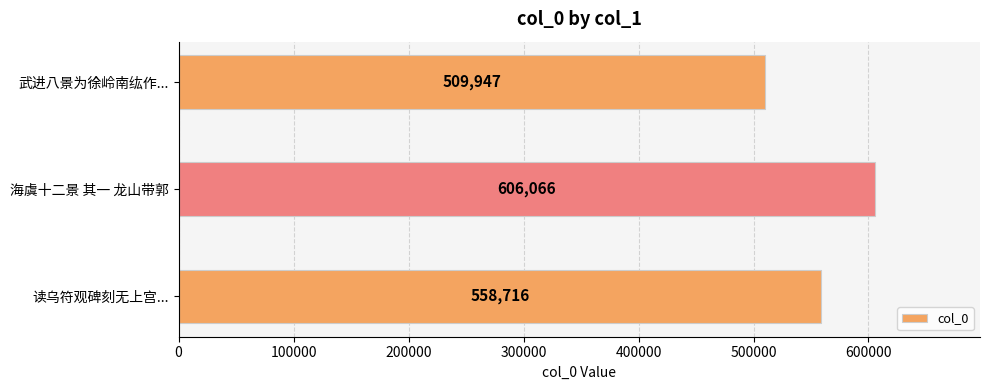

What is the average value?

558243